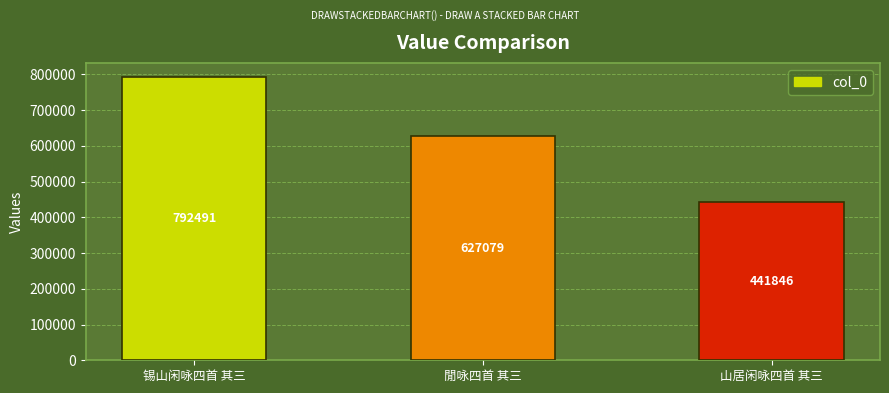

How many categories are shown in the chart?

3